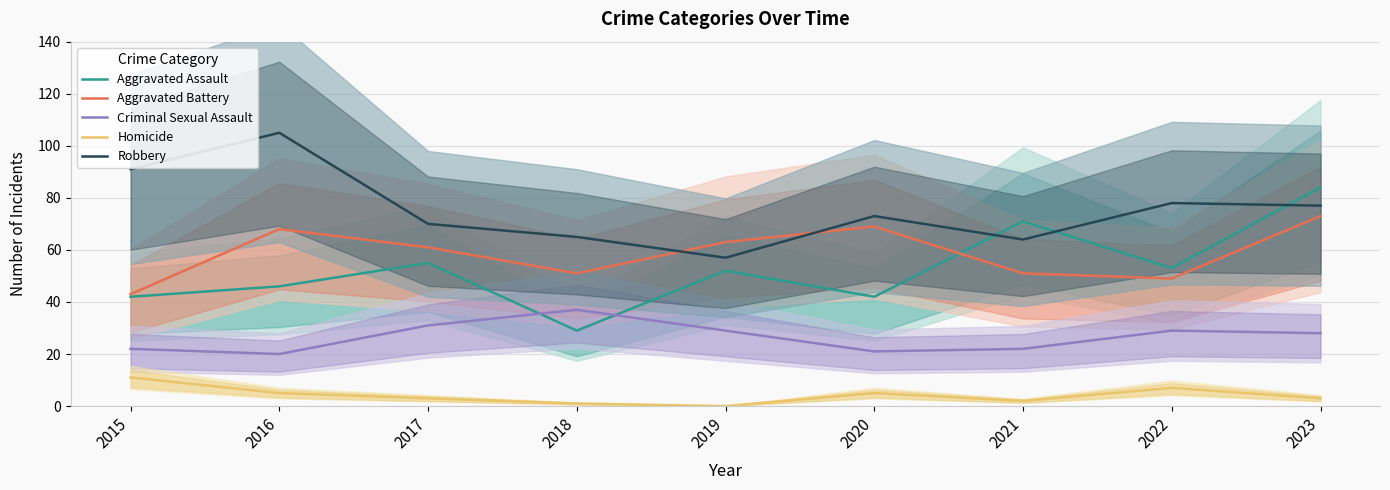

At which label is Aggravated Assault closest to 56?

2017